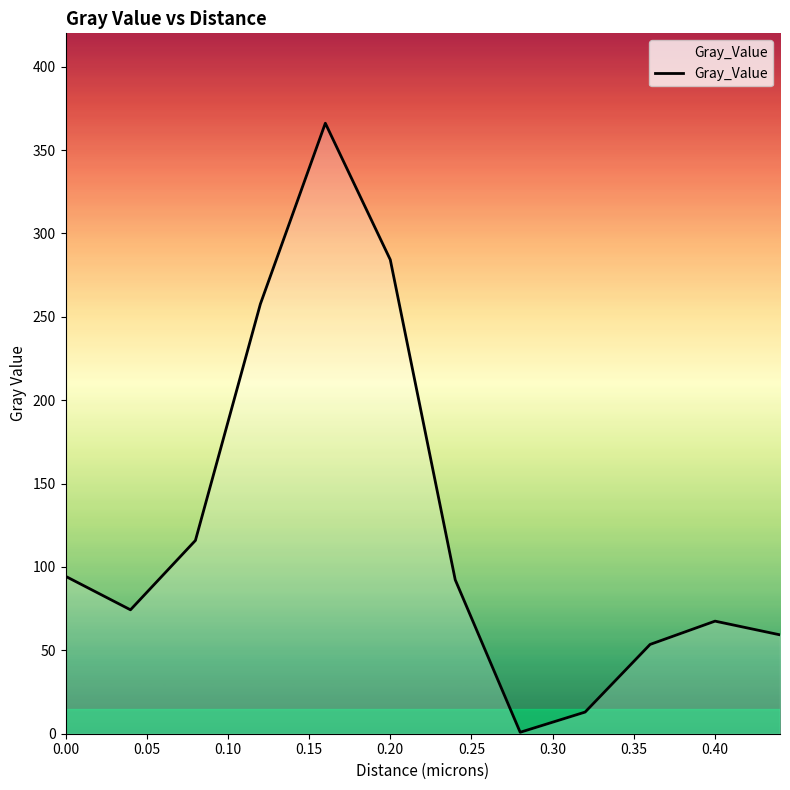

What is the difference between the maximum and minimum values?

365.2